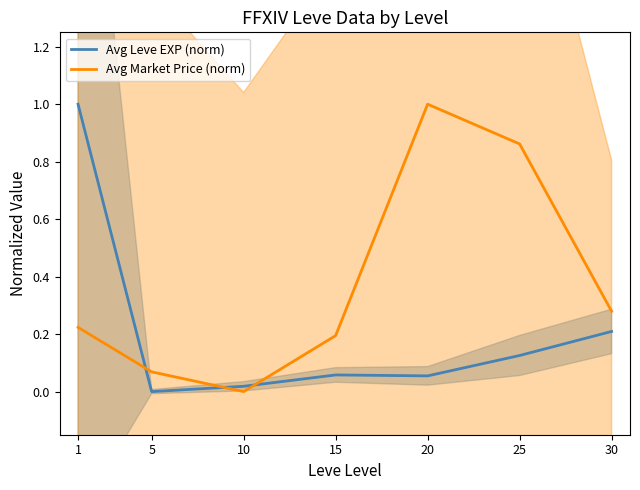

Which category has the highest value across all series?

1